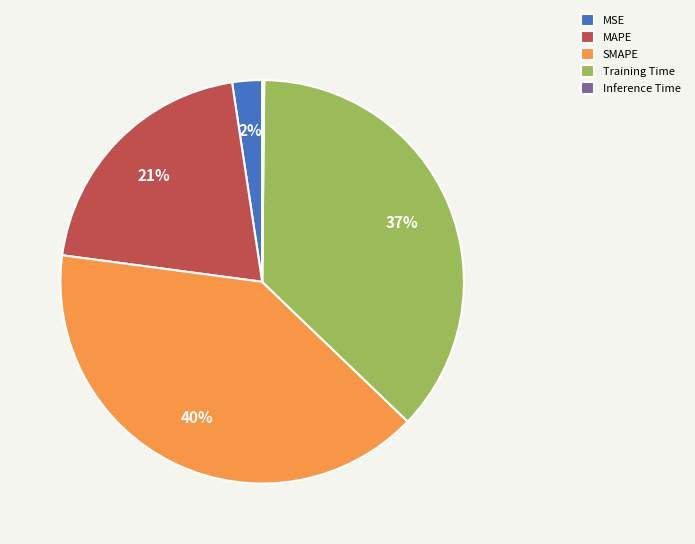

Combined, do SMAPE and Training Time account for over 50%?

Yes